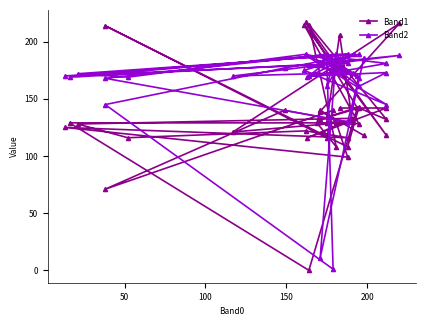

At which category does Band1 reach its first local peak?

150